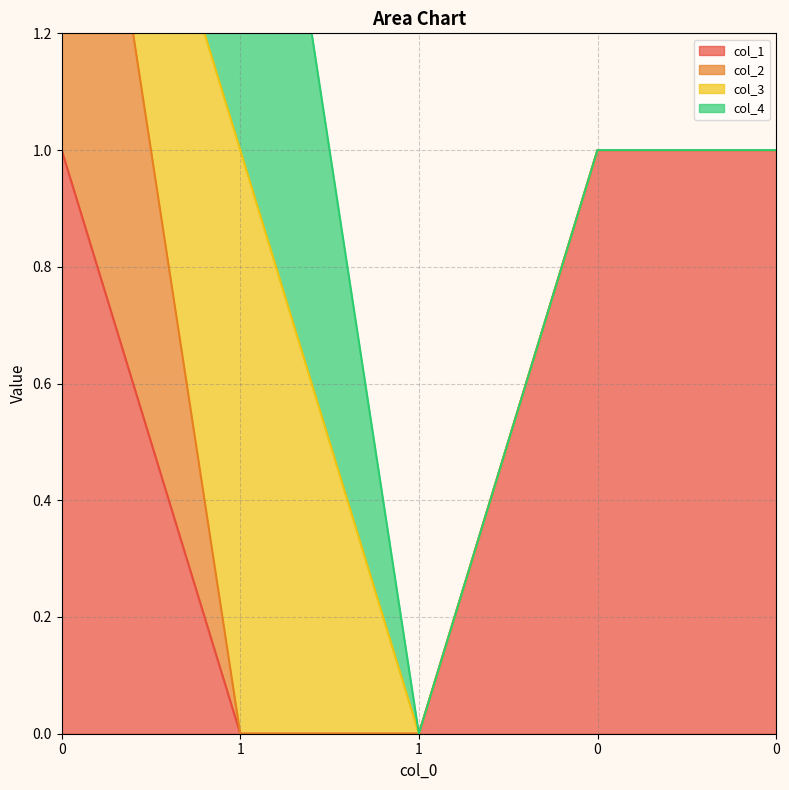

Which series changed the most between 0 and 1?

col_1